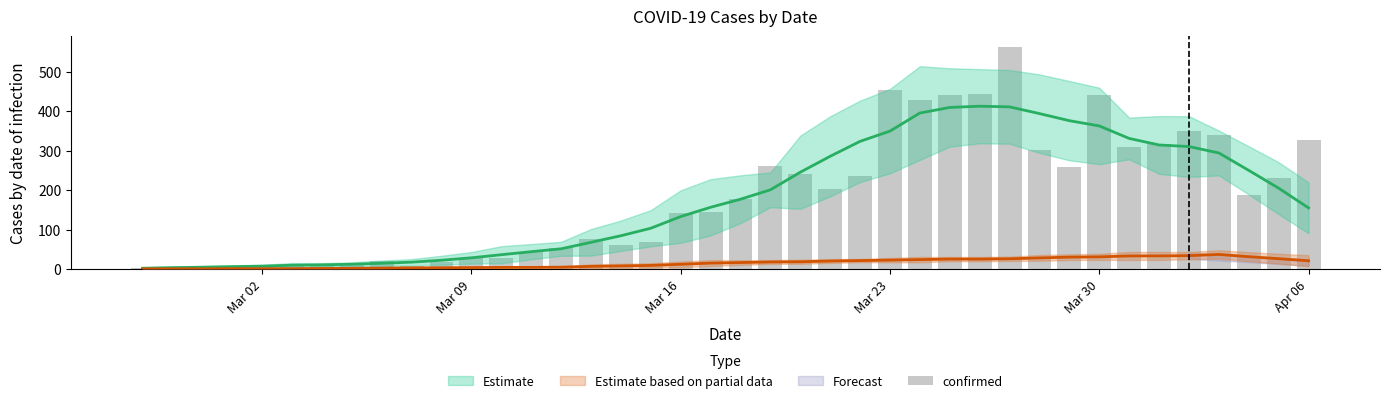

What is the sum of all values?

7256